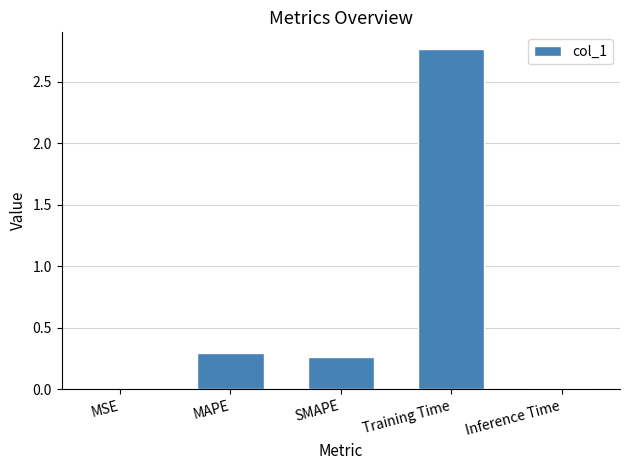

Between MSE and SMAPE, which is larger?

SMAPE